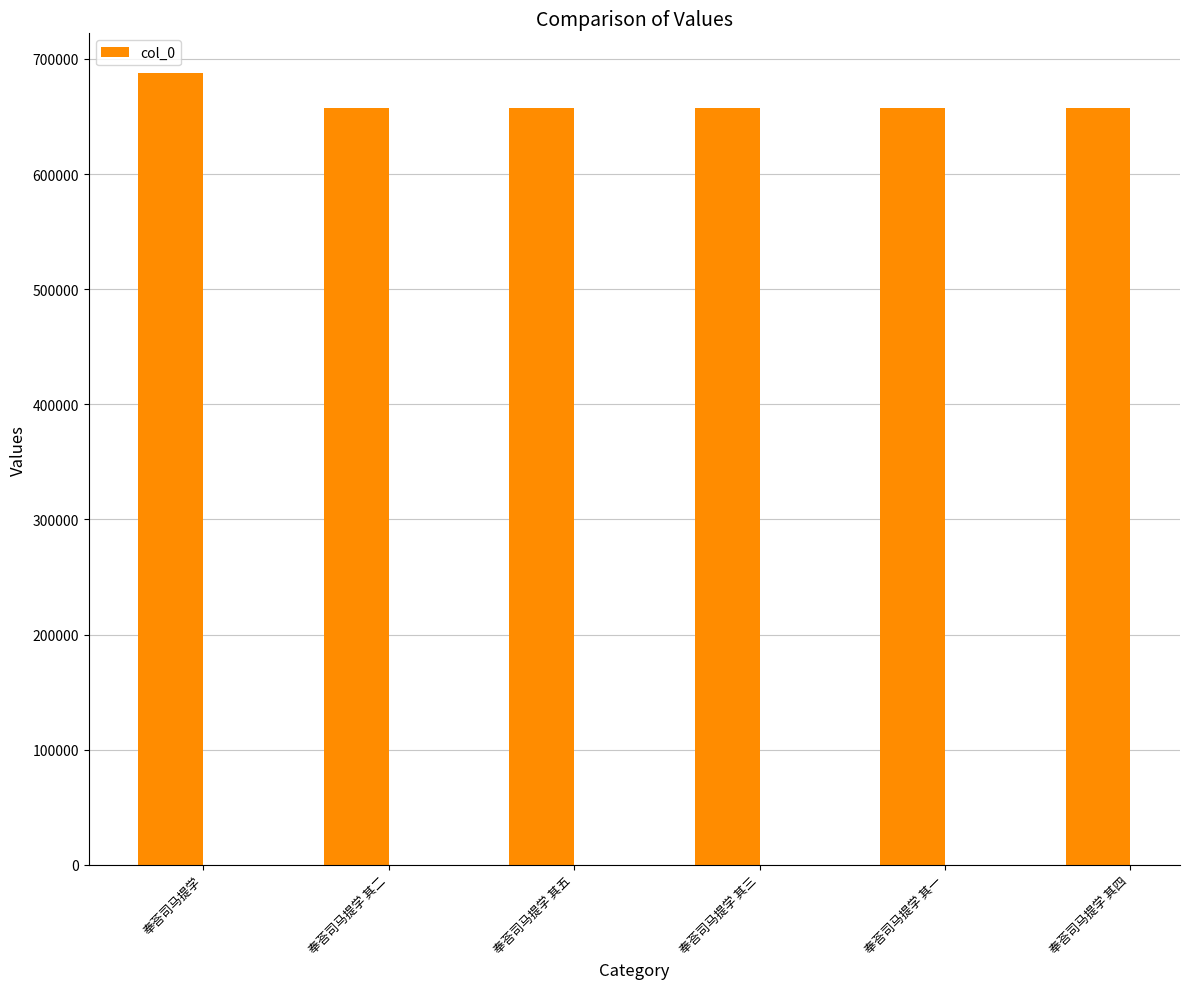

Count the number of data series in this chart.

1